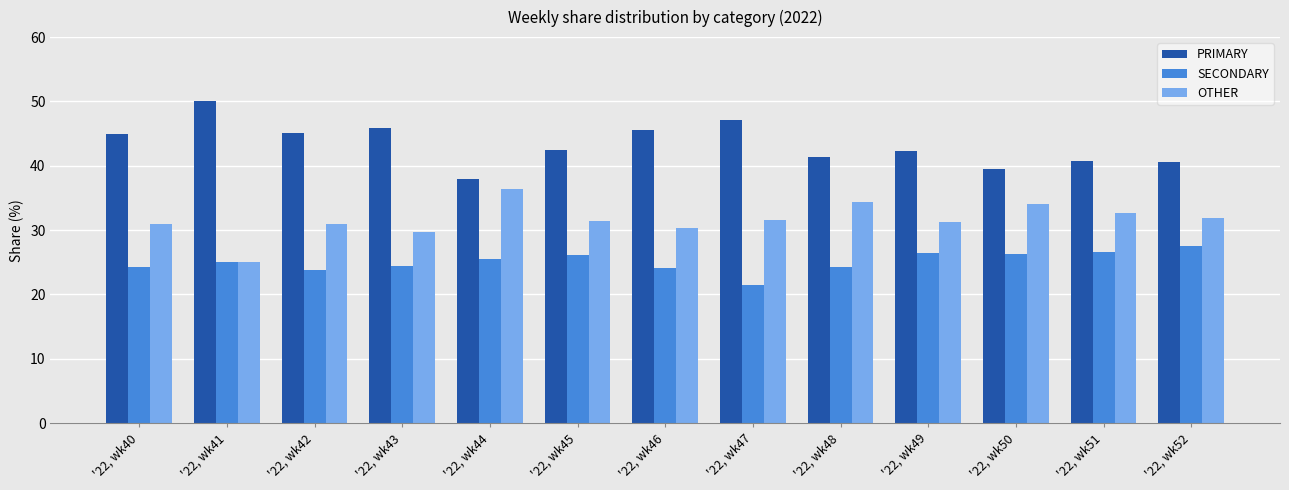

How many data points in SECONDARY are less than 25?

6